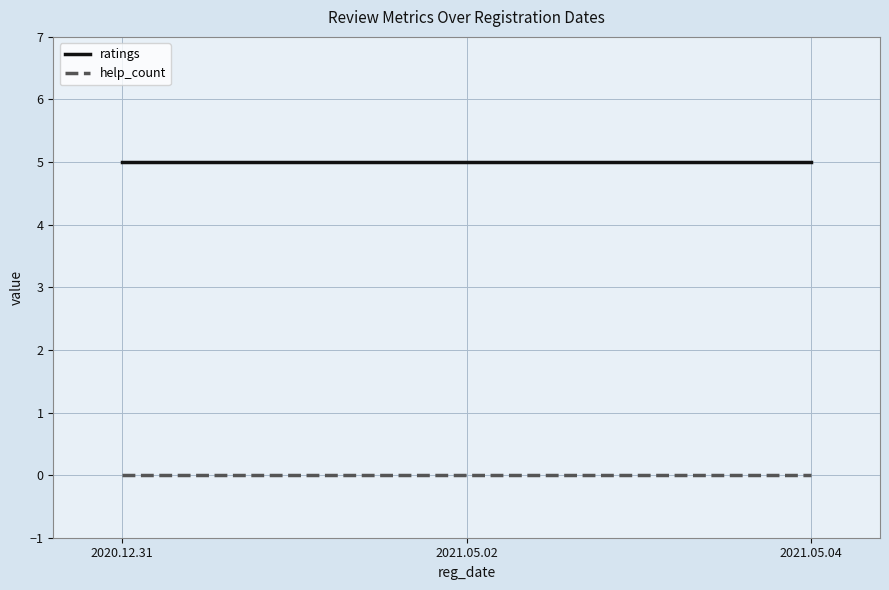

Reading left to right, transcribe all the data shown in this chart.

ratings: 5	5	5
help_count: 0	0	0